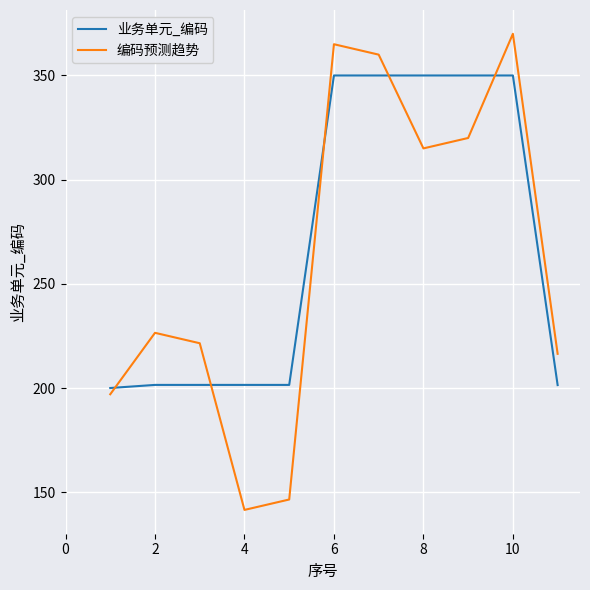

After their last crossing, which series has the higher values: 业务单元_编码 or 编码预测趋势?

编码预测趋势